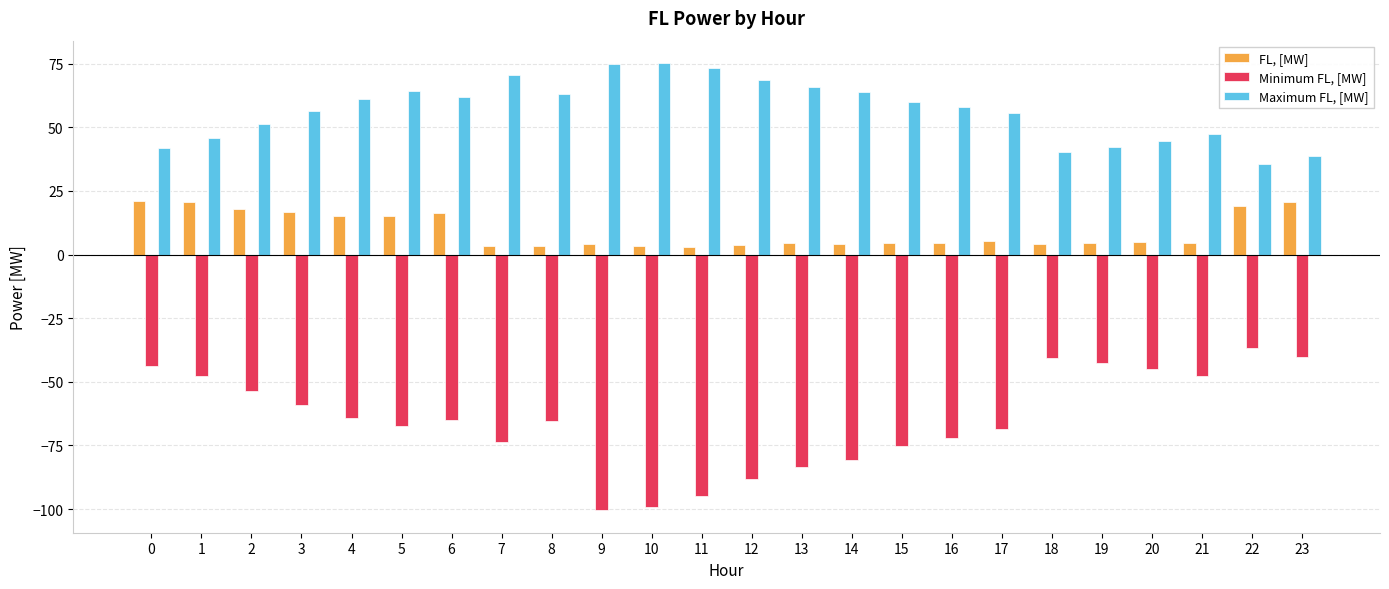

How many bars are there in total?

72